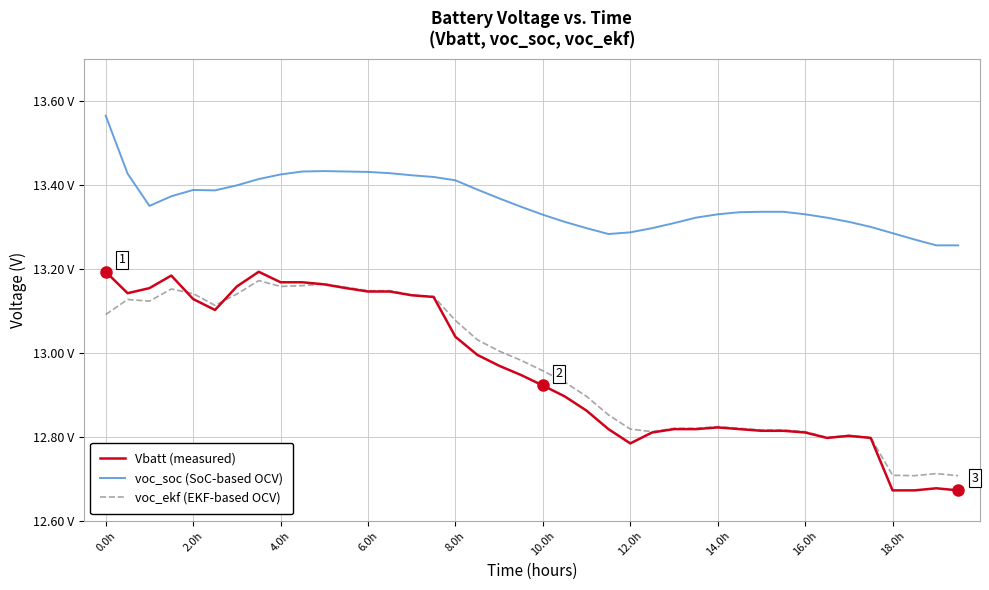

What are all the series names shown in the legend?

Vbatt (measured), voc_soc (SoC-based OCV), voc_ekf (EKF-based OCV)